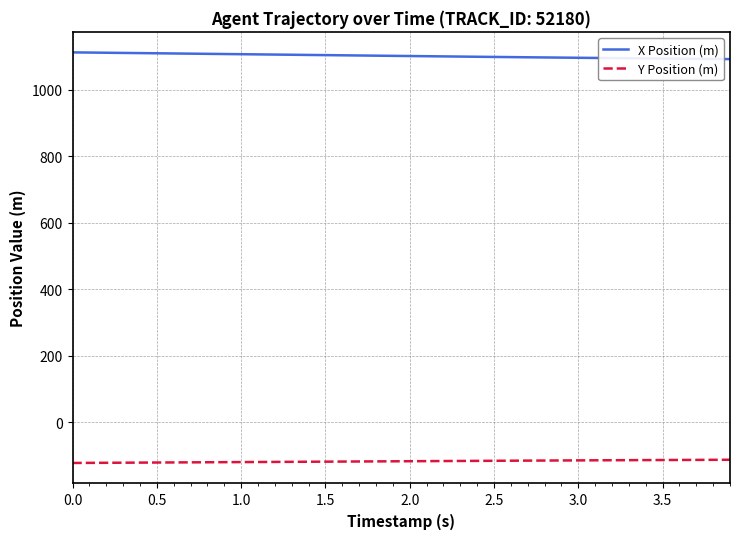

List the series in order of their overall mean, lowest first.

Y Position (m), X Position (m)